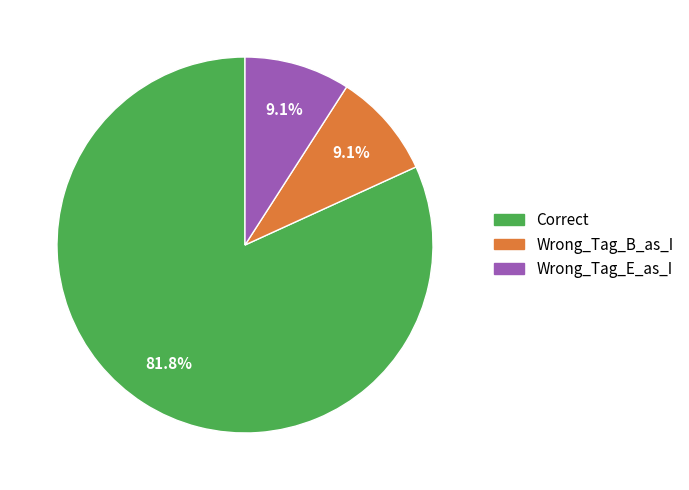

What is the ratio of the value at Correct to the value at Wrong_Tag_B_as_I?

9.0